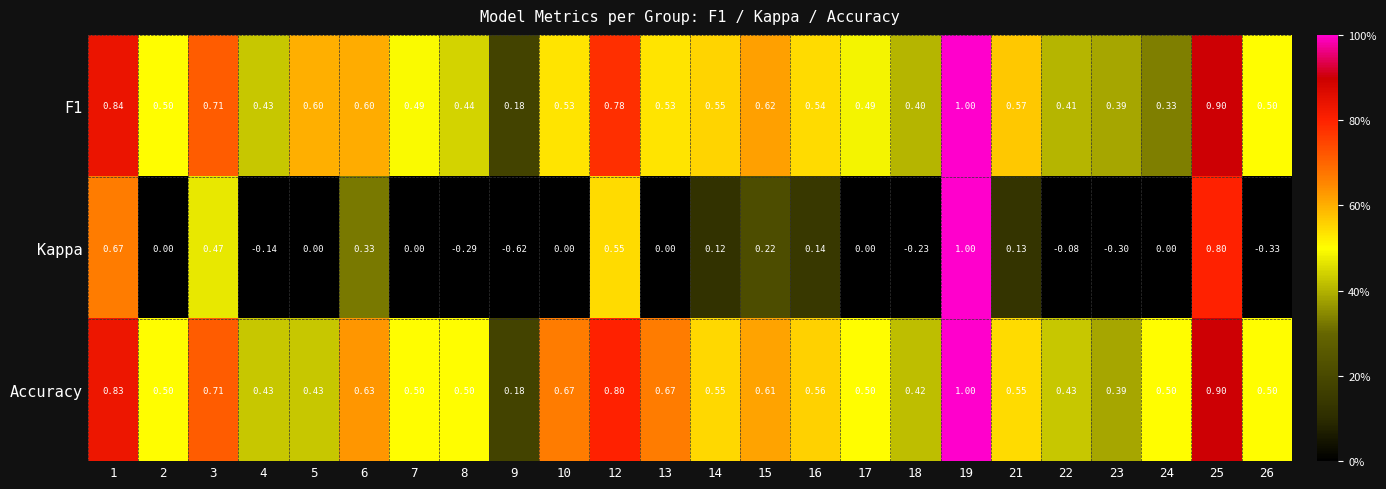

Count the number of data series in this chart.

3